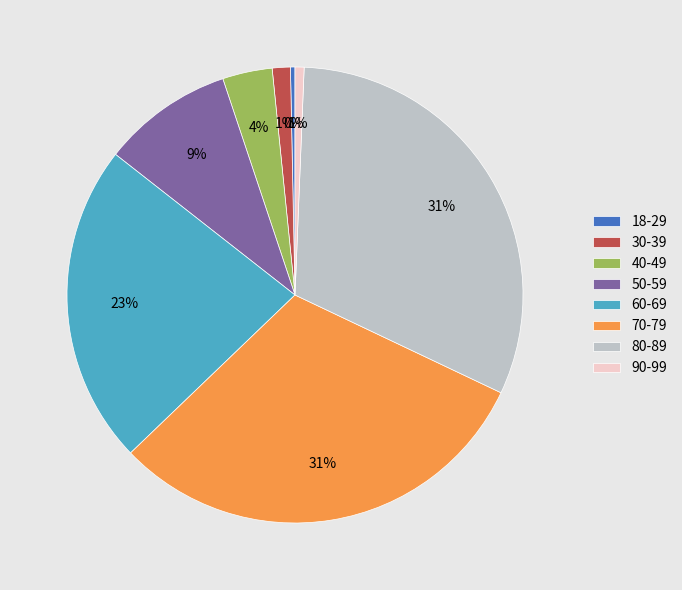

To the nearest percent, what is the difference between the largest and smallest slice percentages?

31%